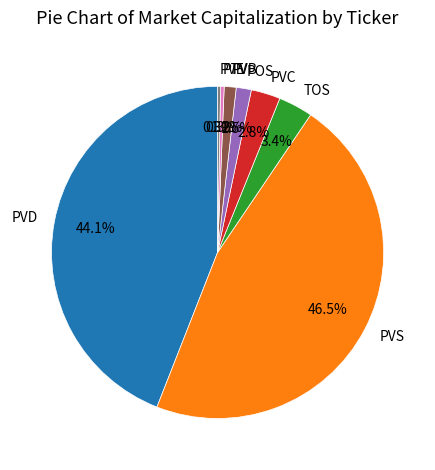

Combined, do PVC and PVB account for over 50%?

No